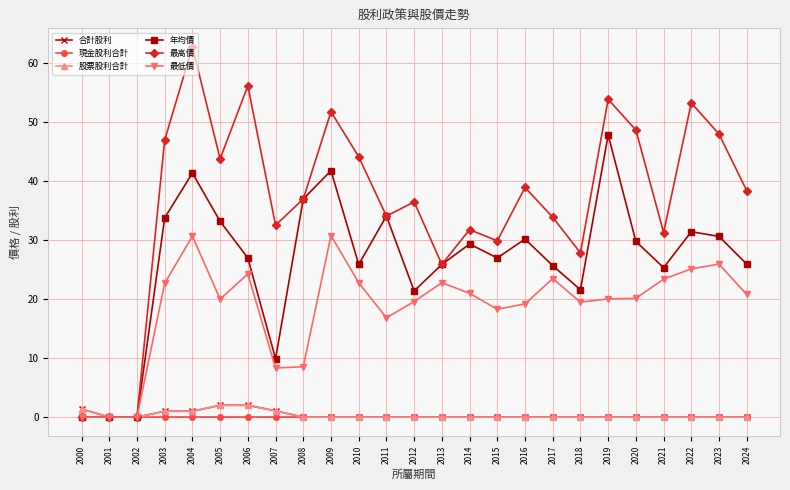

Is this an area chart (filled region under the line)?

No